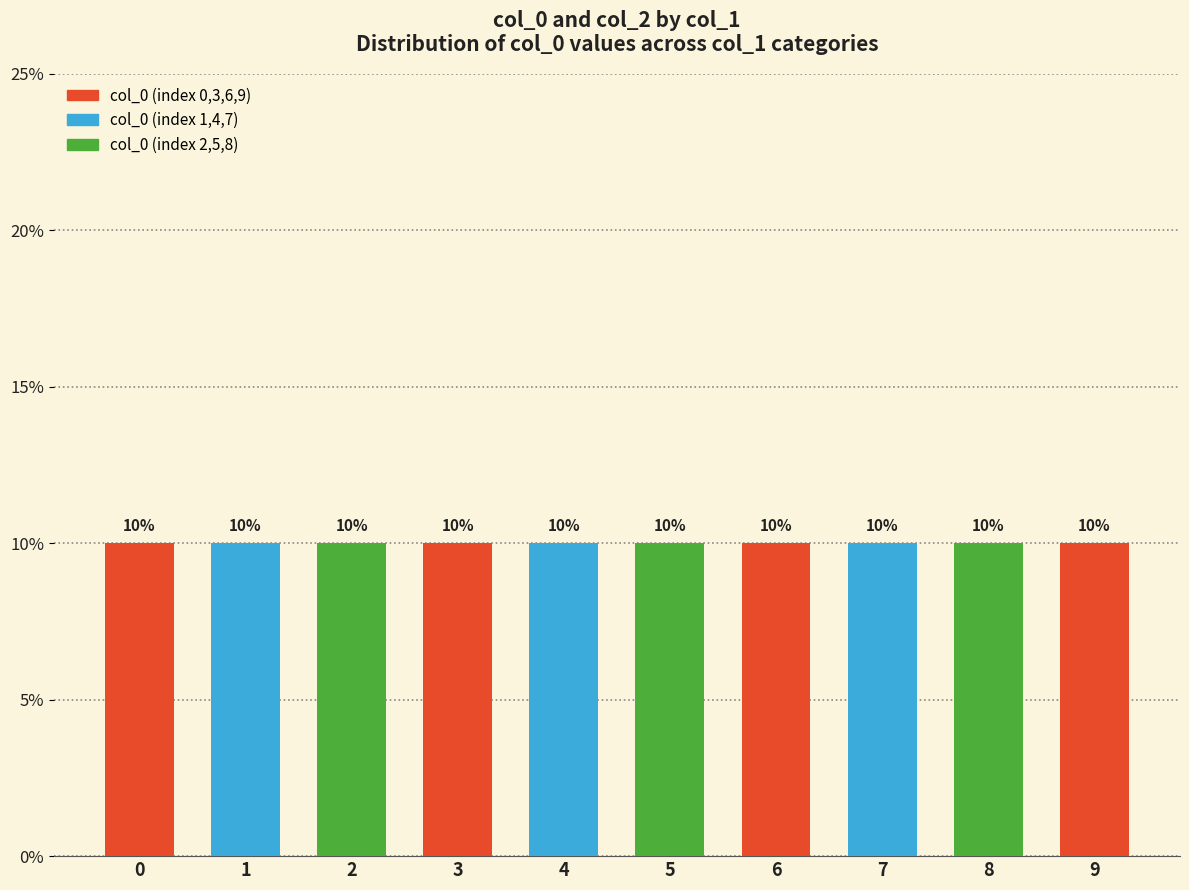

True or false: the data shows 10.0 at 5.

True